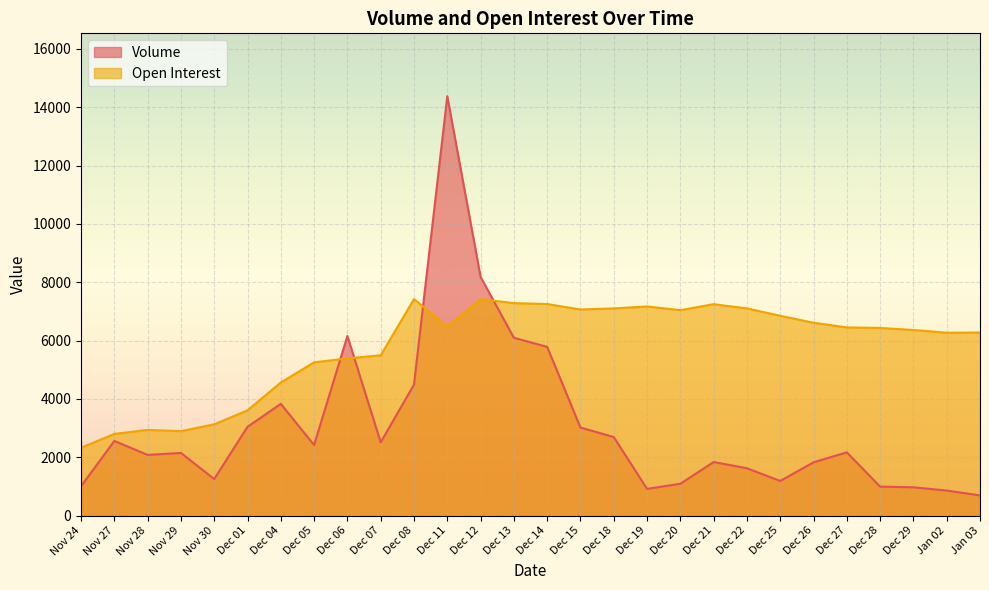

How many values in the Open Interest series exceed 6452?

13